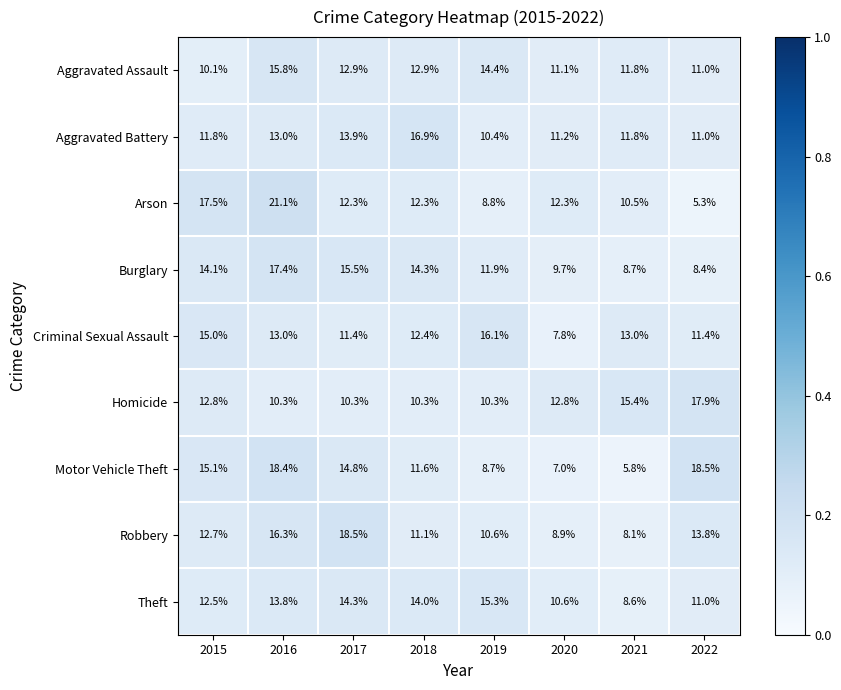

List the labels in order of Robbery value, smallest first.

2021, 2020, 2019, 2018, 2015, 2022, 2016, 2017